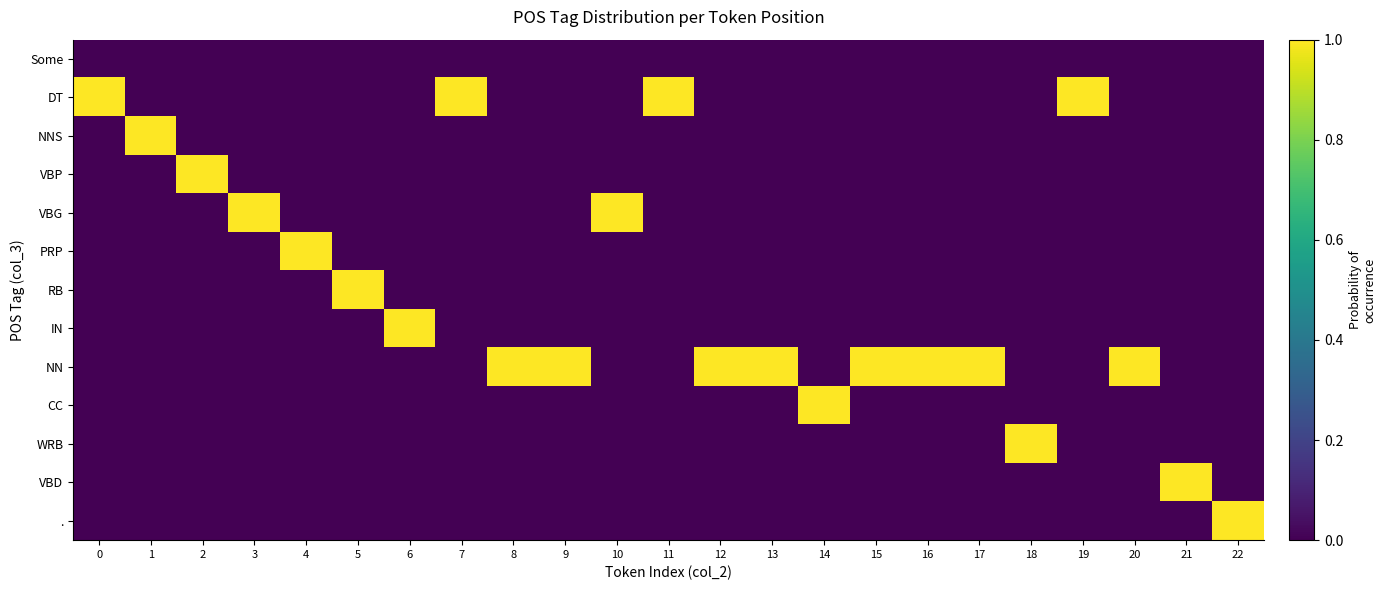

What is the total value across all series at 5?

1